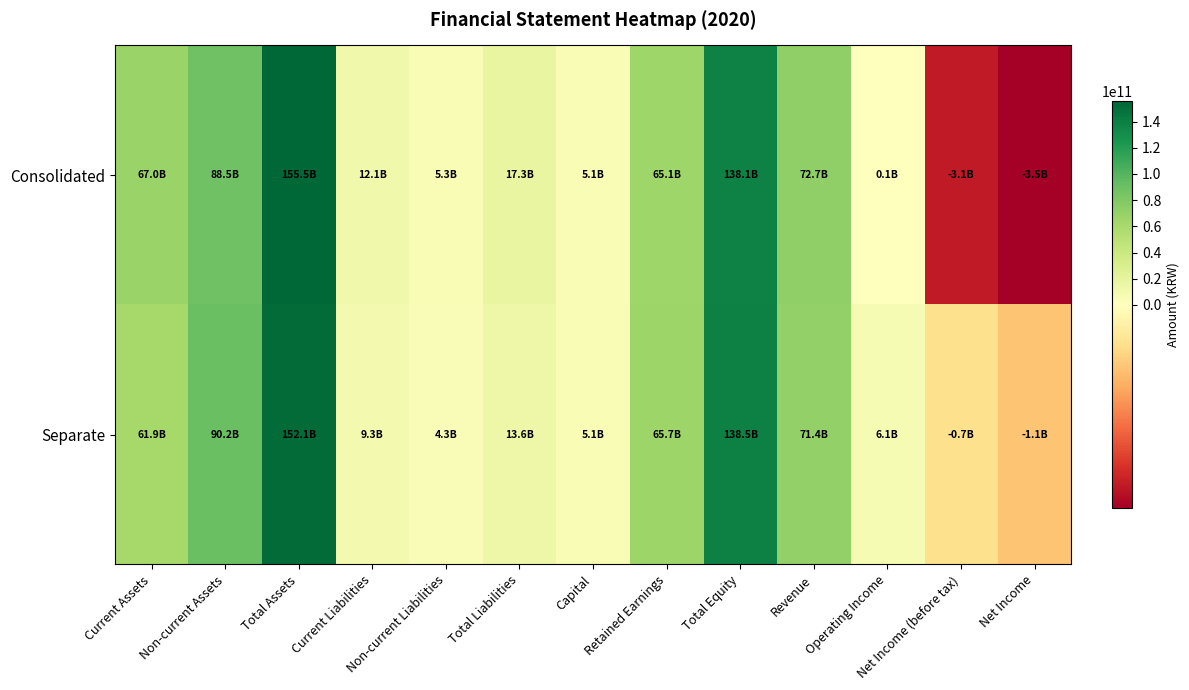

Which series has the widest spread of values?

Consolidated